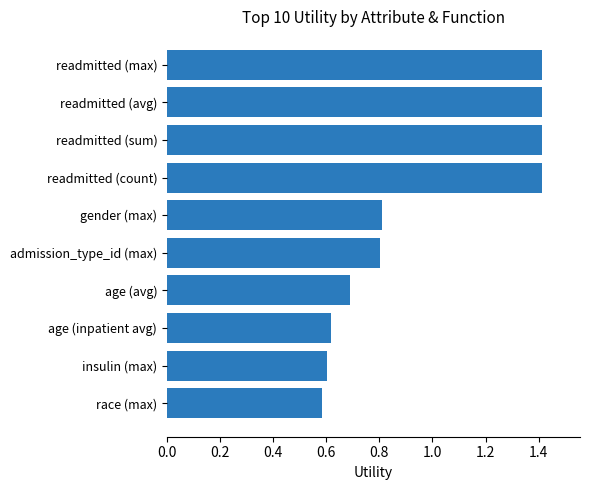

The value at readmitted (max) is 0.9. True or false?

False